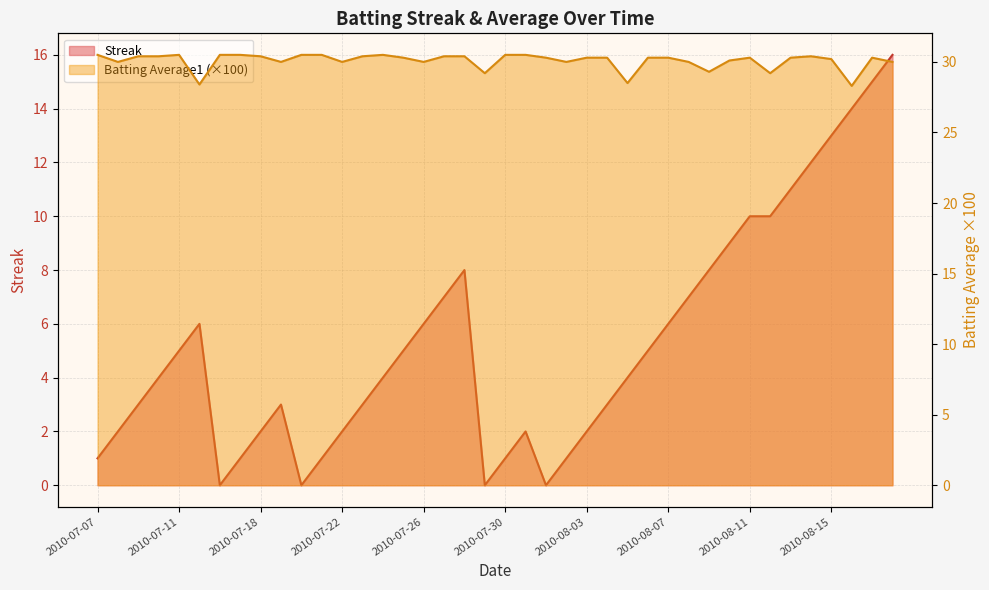

What is the label of the 31st point from the right?

2010-07-19